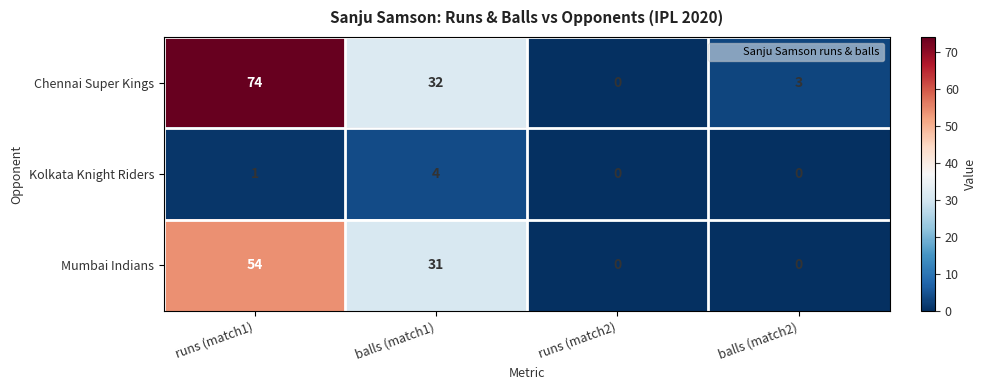

How many data points does each series have?

4